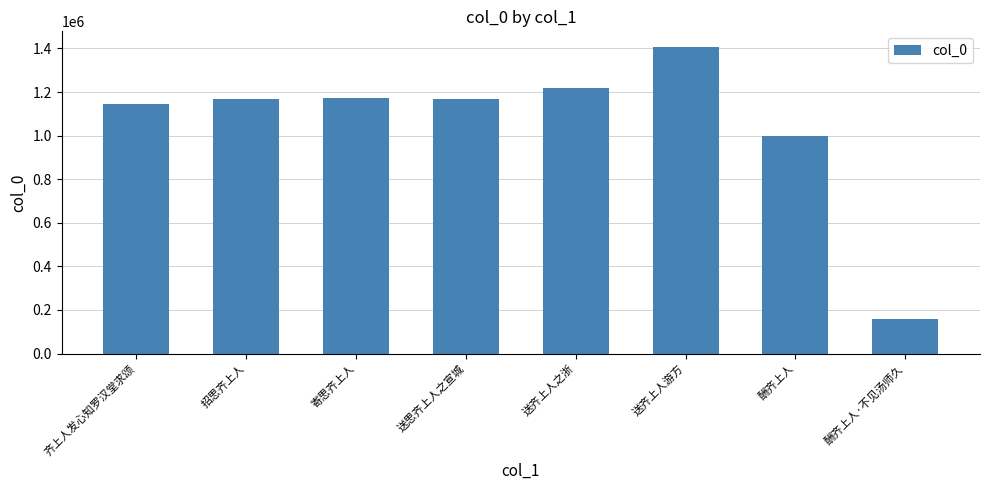

How many bars are there in total?

8